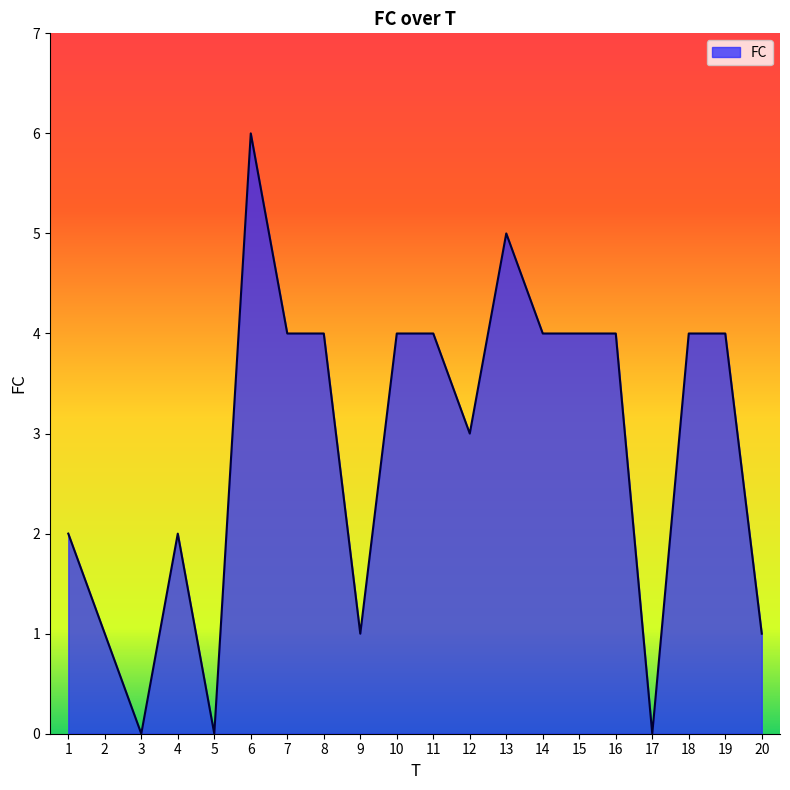

Count the values in the range 1 to 4.

15